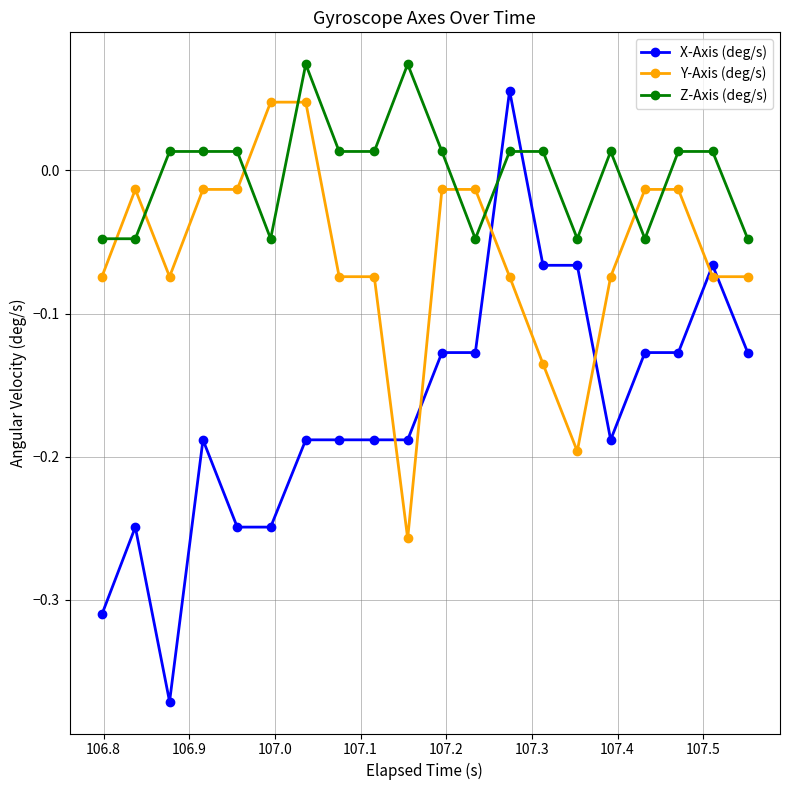

How many values in the Y-Axis (deg/s) series are below 0?

18